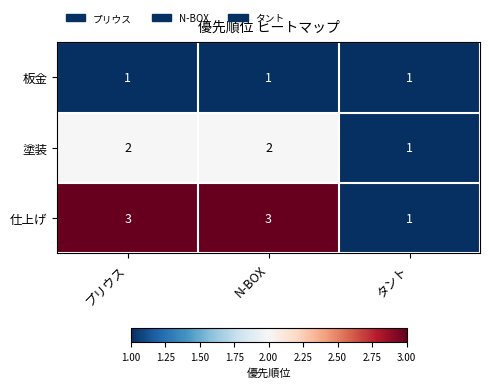

List the series in order of their overall mean, highest first.

仕上げ, 塗装, 板金